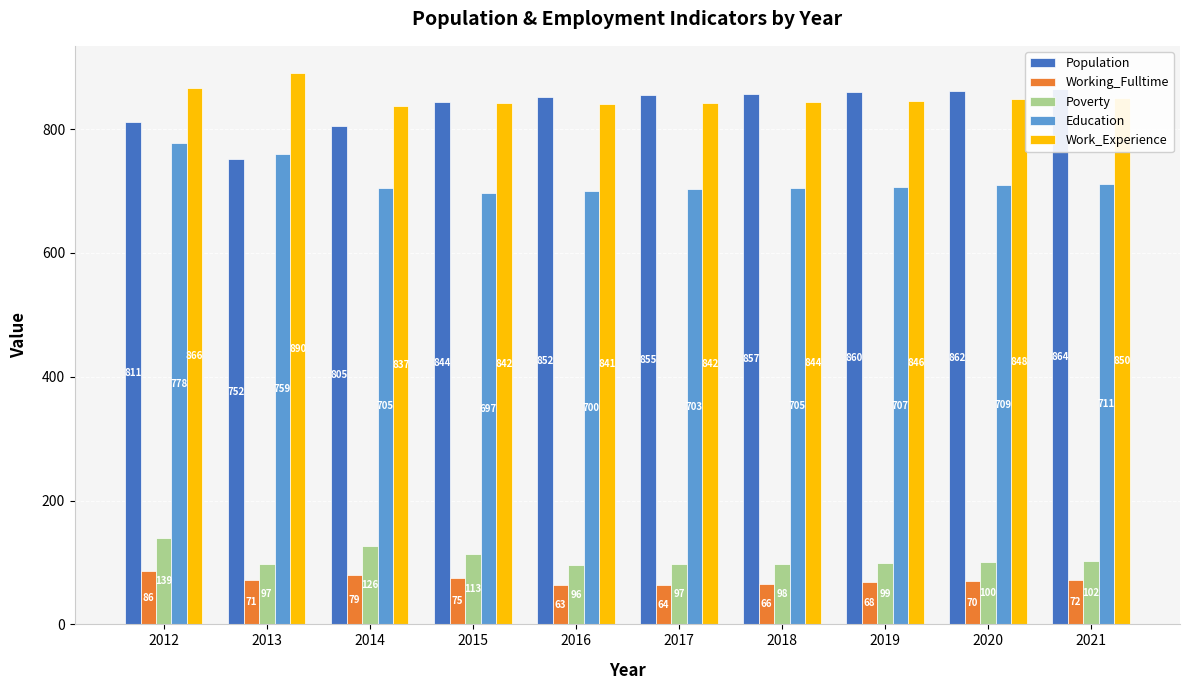

Count the number of categories in the chart.

10